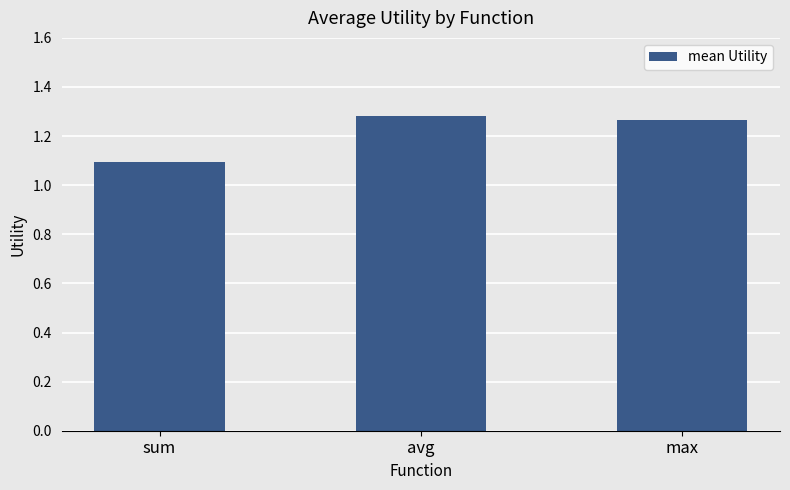

Rank the categories by value from lowest to highest.

sum, max, avg